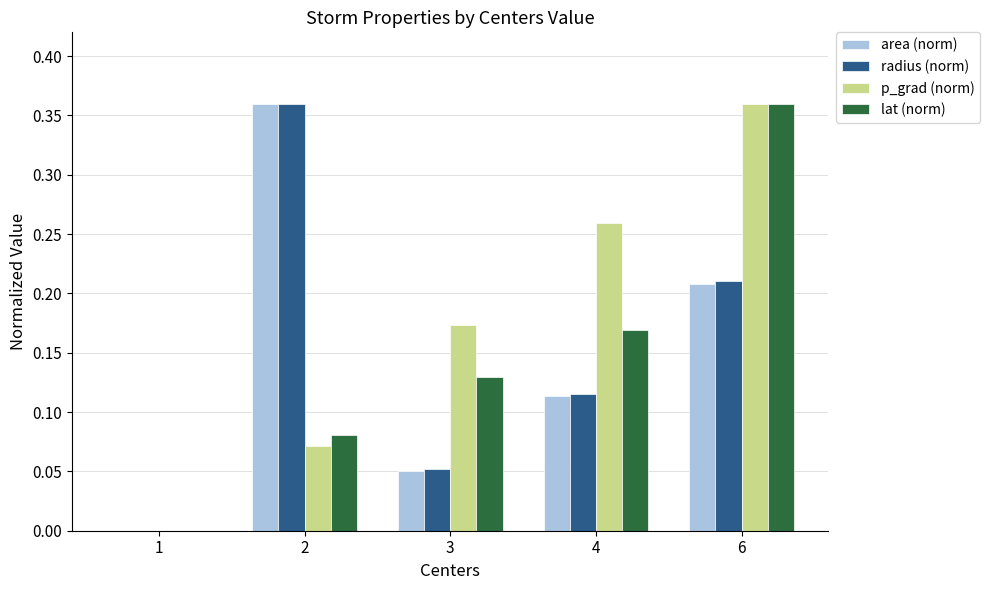

How many positive values does the p_grad (norm) series have?

4